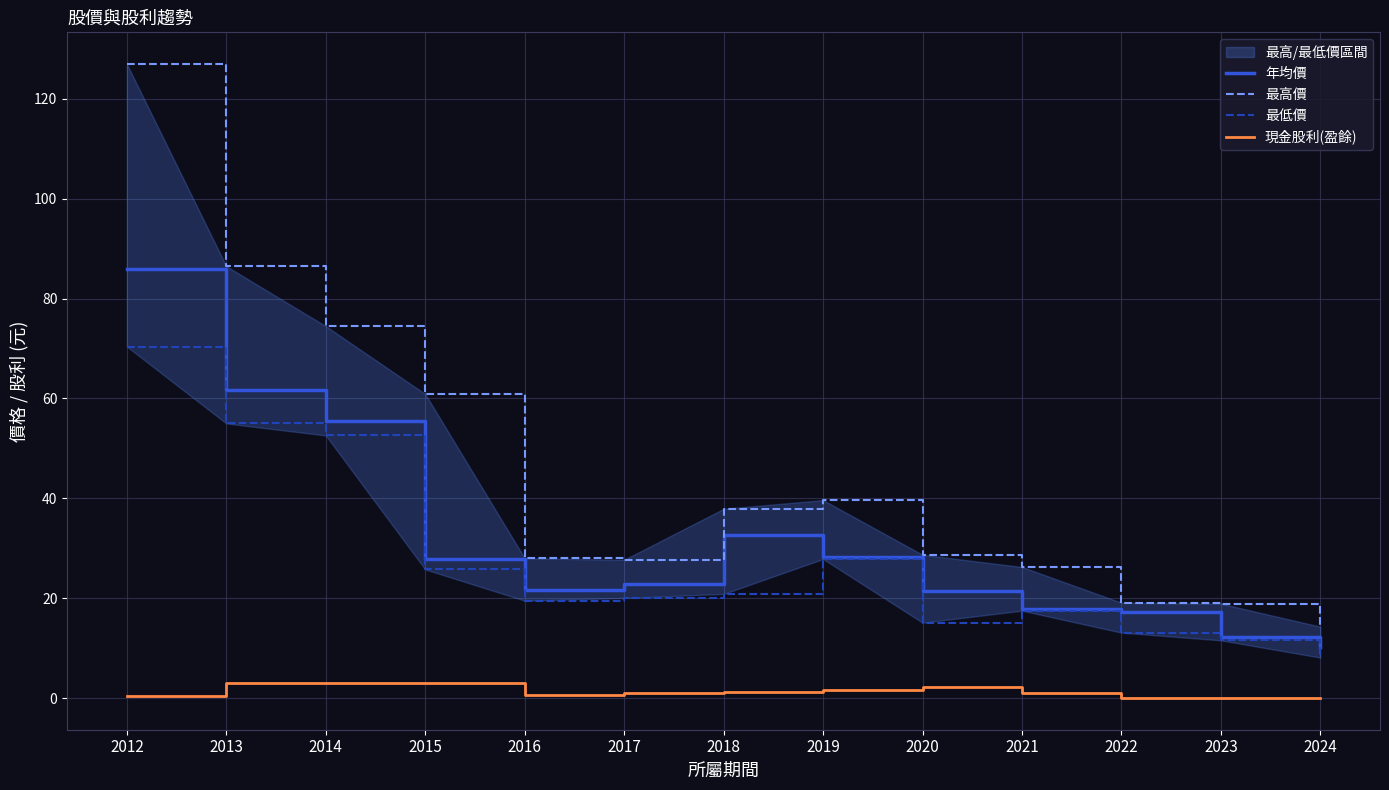

How many data points does each series have?

13